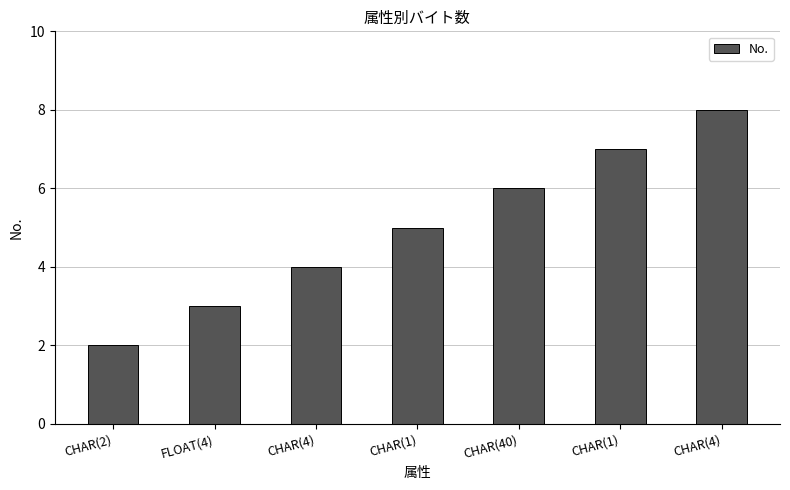

Is it true that the value at CHAR(1) is 5?

True